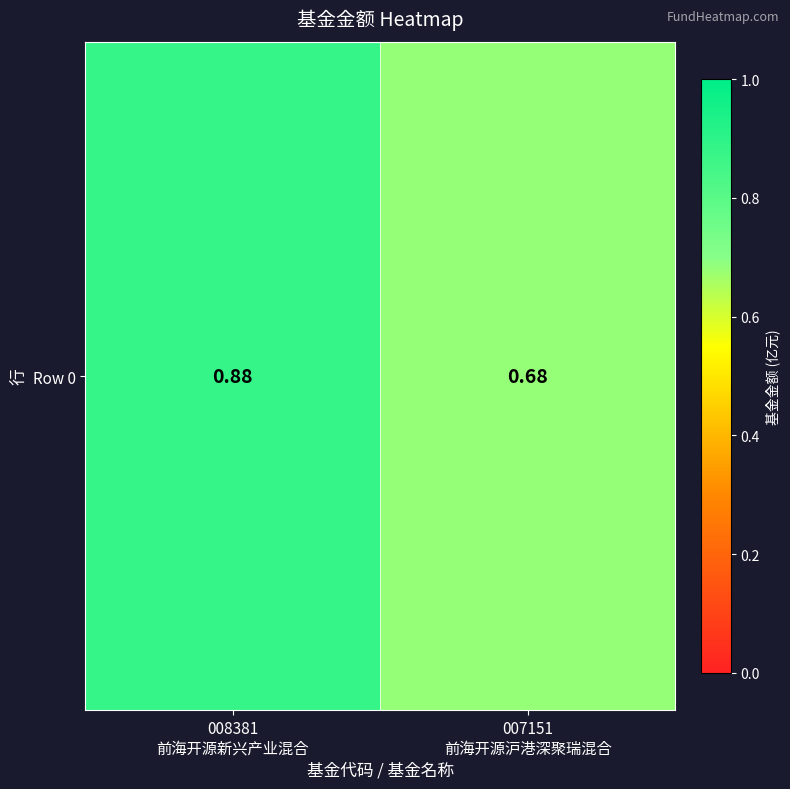

Reading right to left, extract all data points from this chart.

0.7	0.9